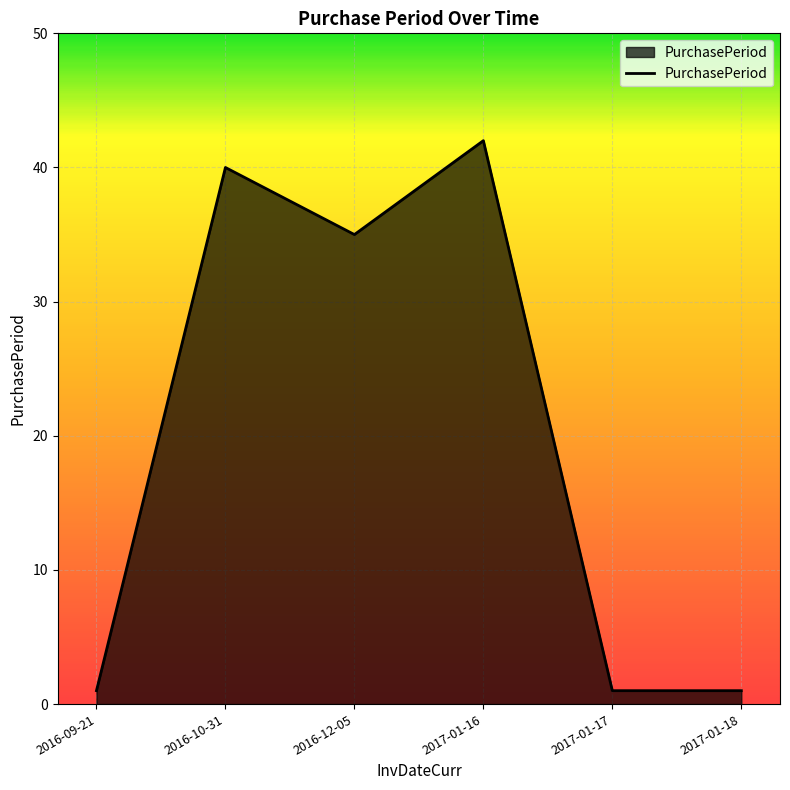

True or false: there are more than 2 points higher than both neighbors.

False